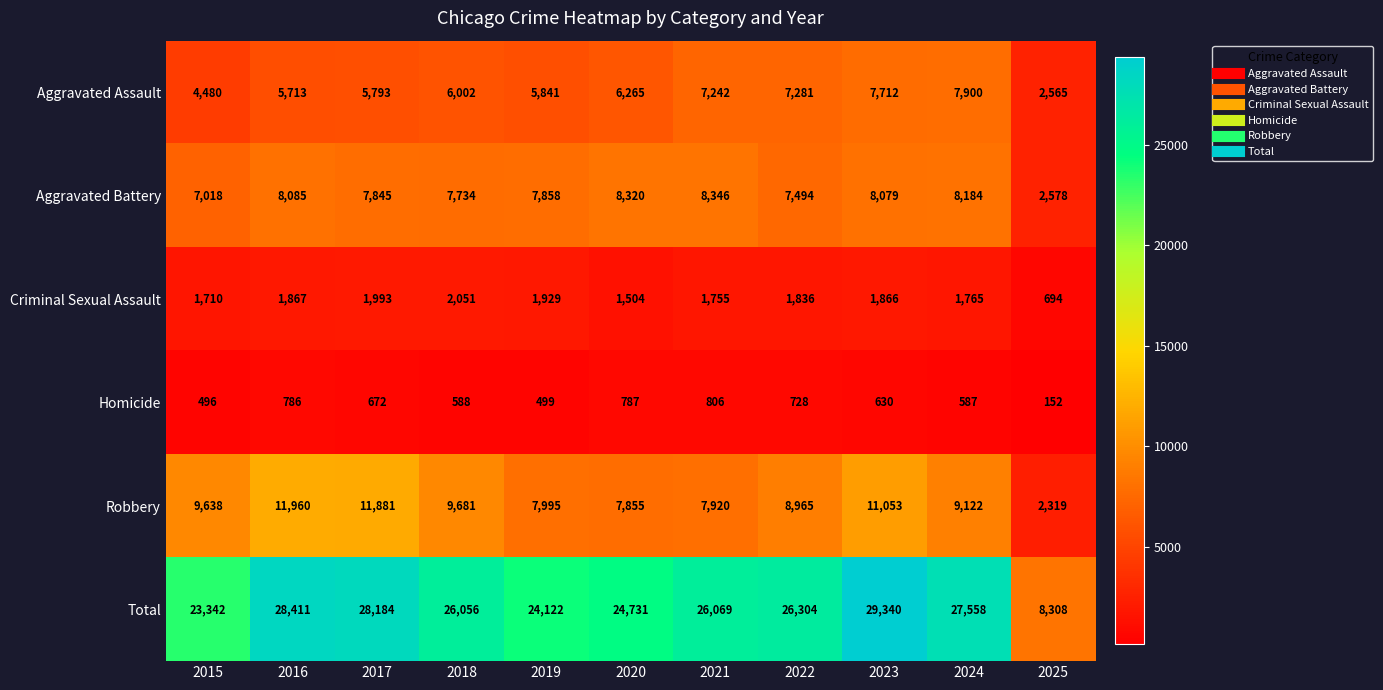

Which series has the largest range (max minus min)?

Total